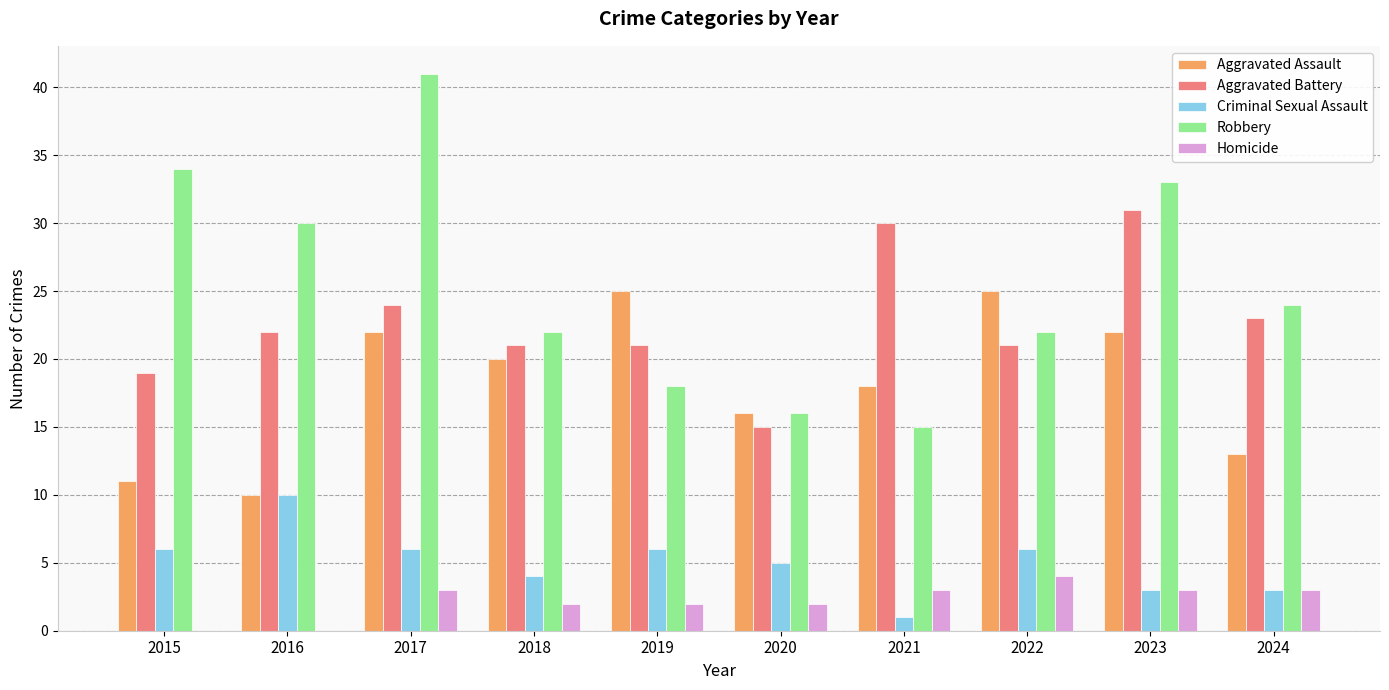

The Robbery series shows 9 at 2020. True or false?

False